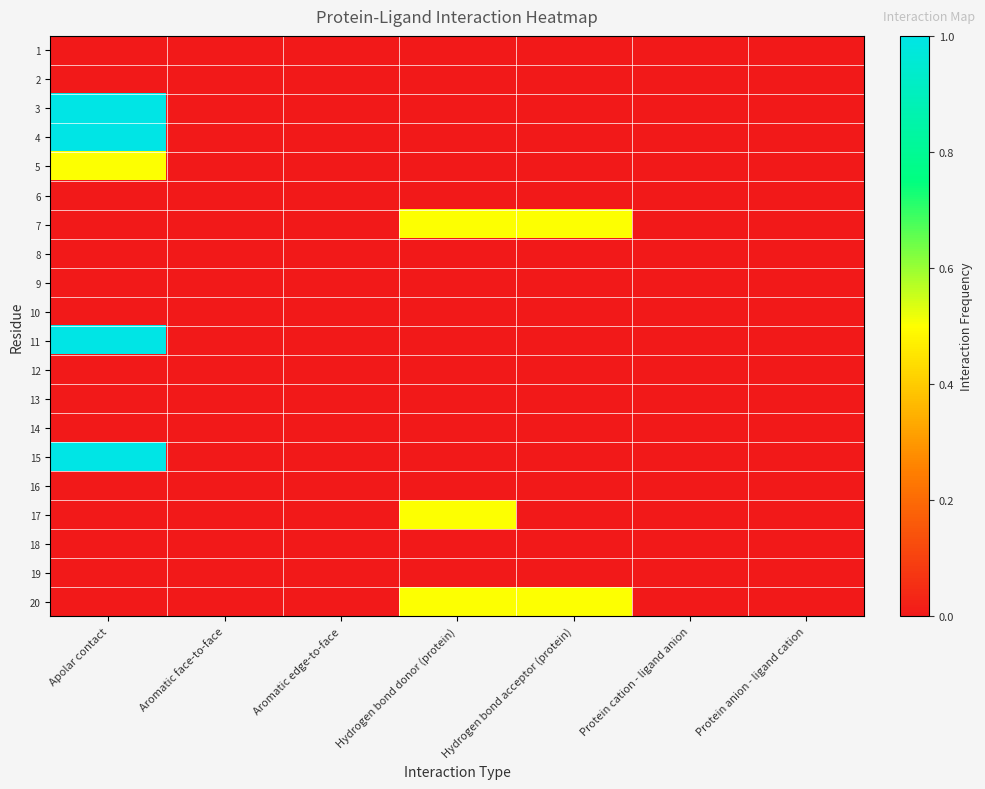

What is the difference between the highest and lowest values at Hydrogen bond donor (protein)?

0.5